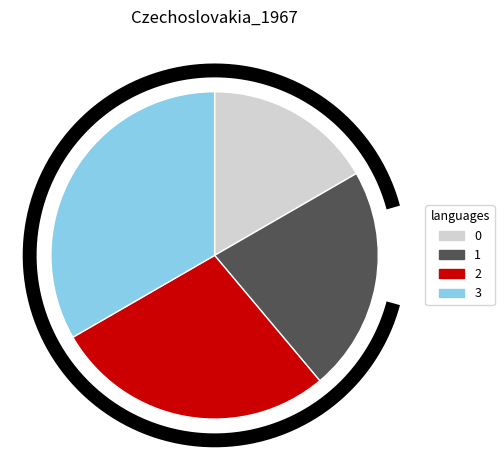

Rank the categories by value from lowest to highest.

0, 1, 2, 3